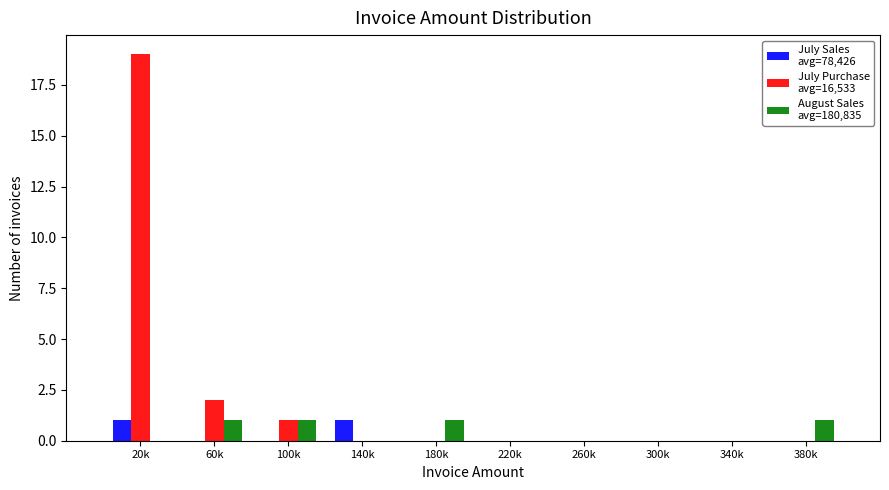

What is the greatest value displayed?

19